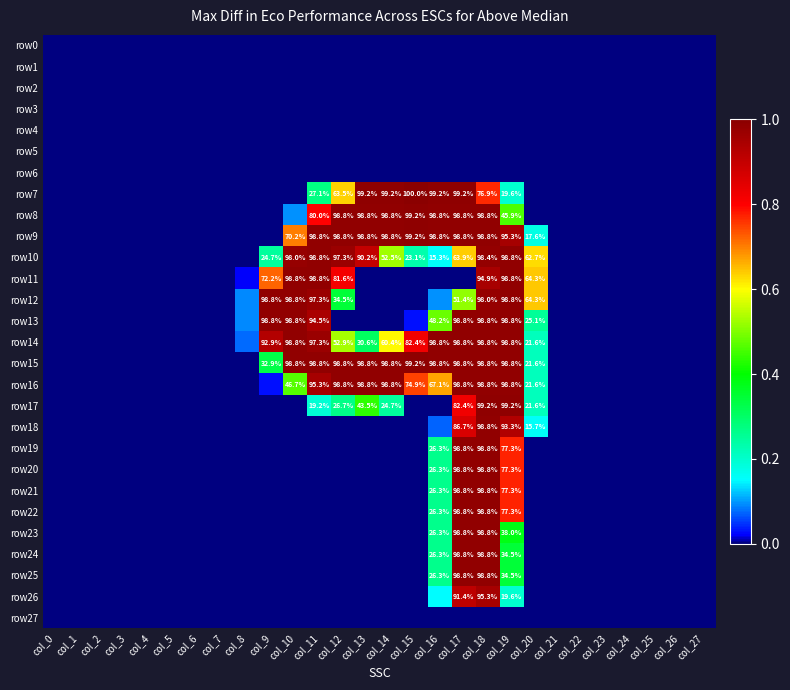

The row19 series shows 0.0 at col_14. True or false?

True